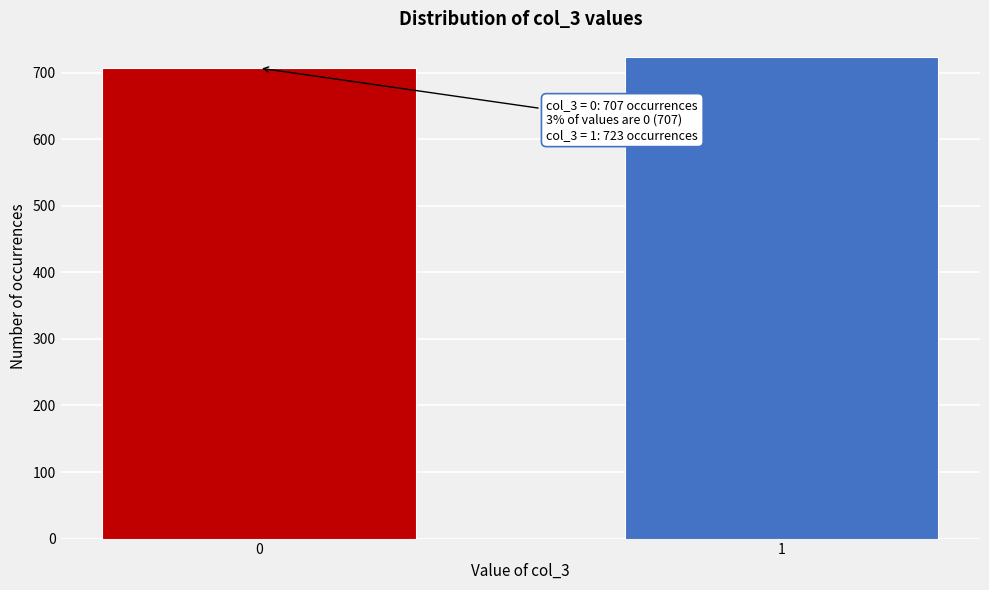

Reading left to right, what are all the values shown in this chart?

707	723